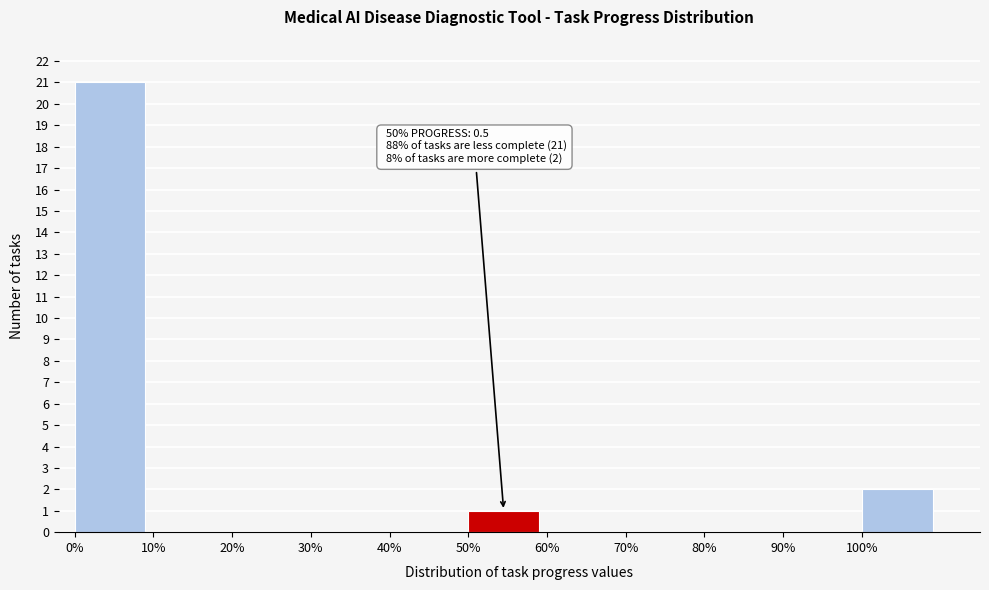

Which has a higher value, 80% or 100%?

100%